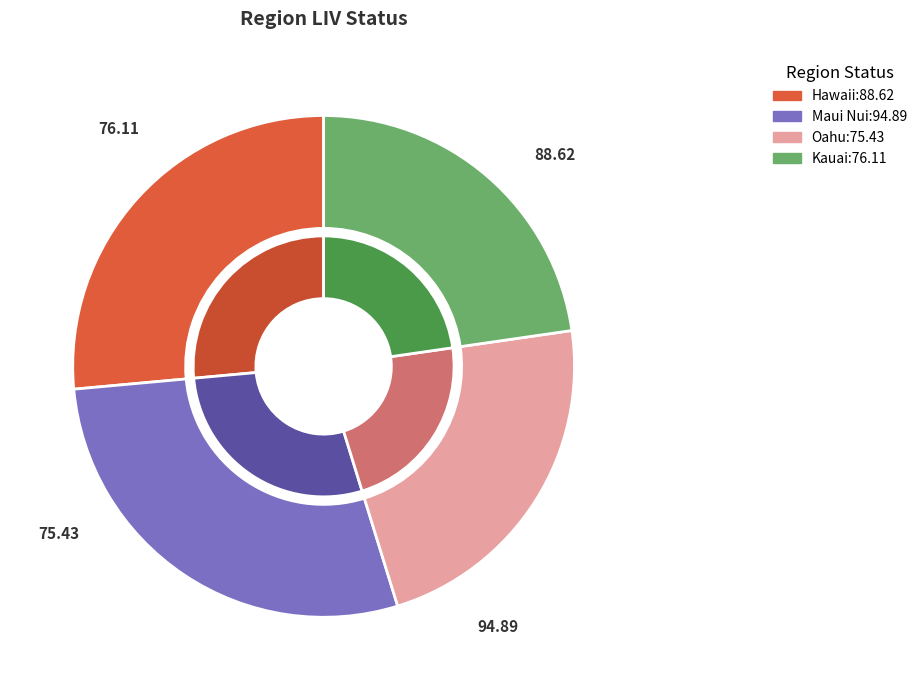

Is there any slice that represents more than half of the pie?

No